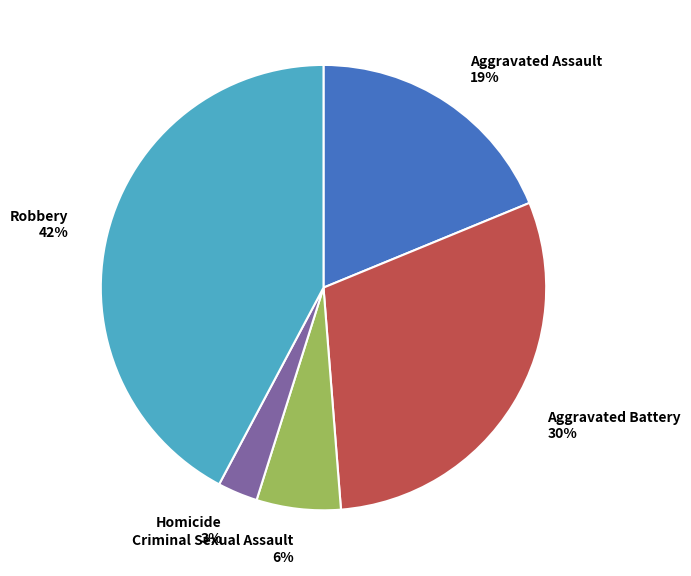

True or false: Homicide accounts for 10% of the total.

False